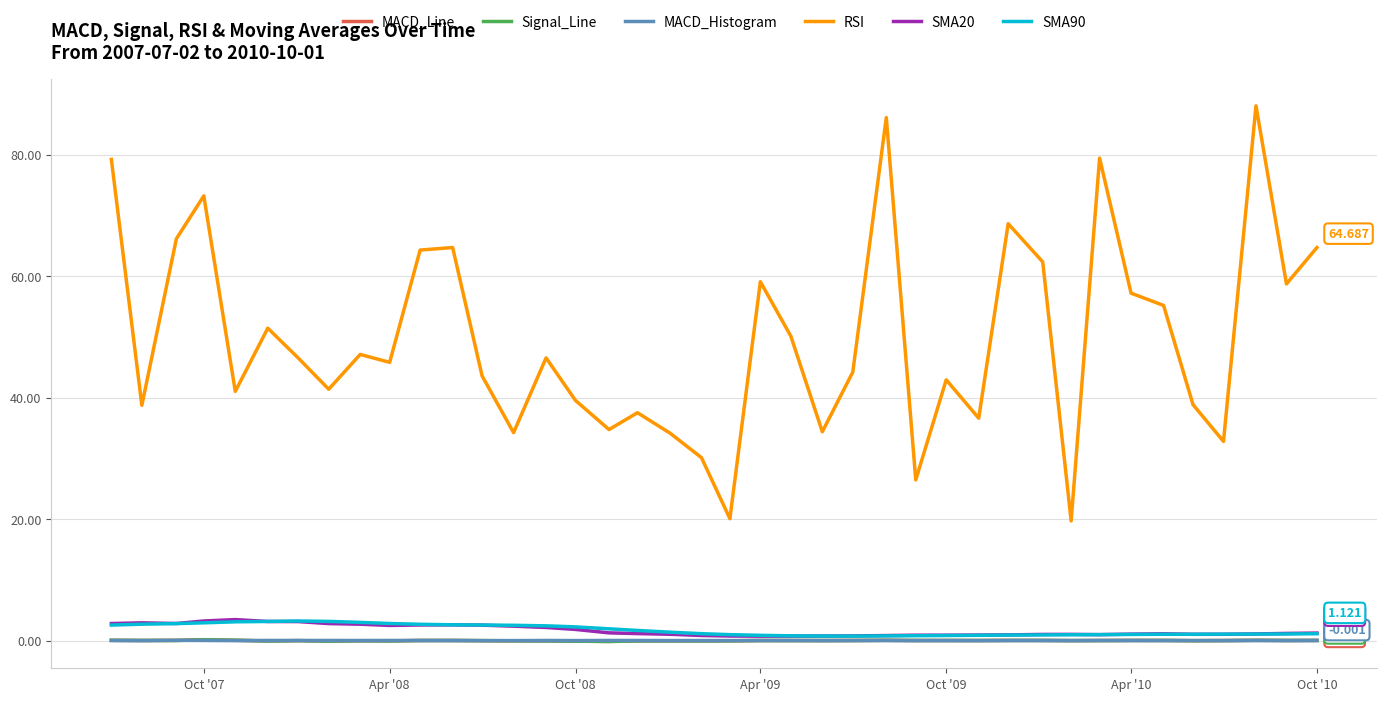

What is the sum of all MACD_Histogram values?

0.1